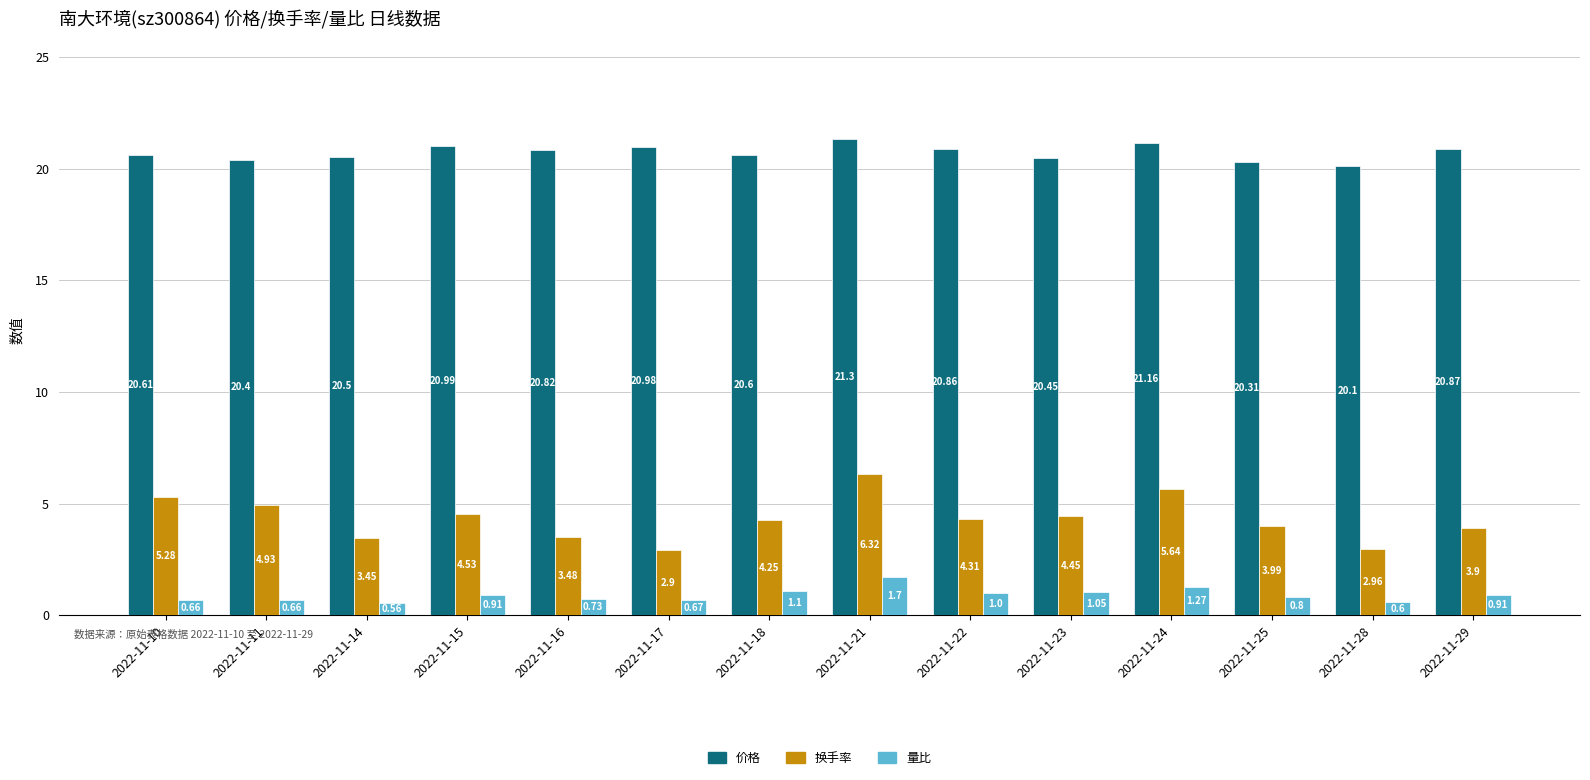

Is it true that 价格 equals 8.3 at 2022-11-29?

False